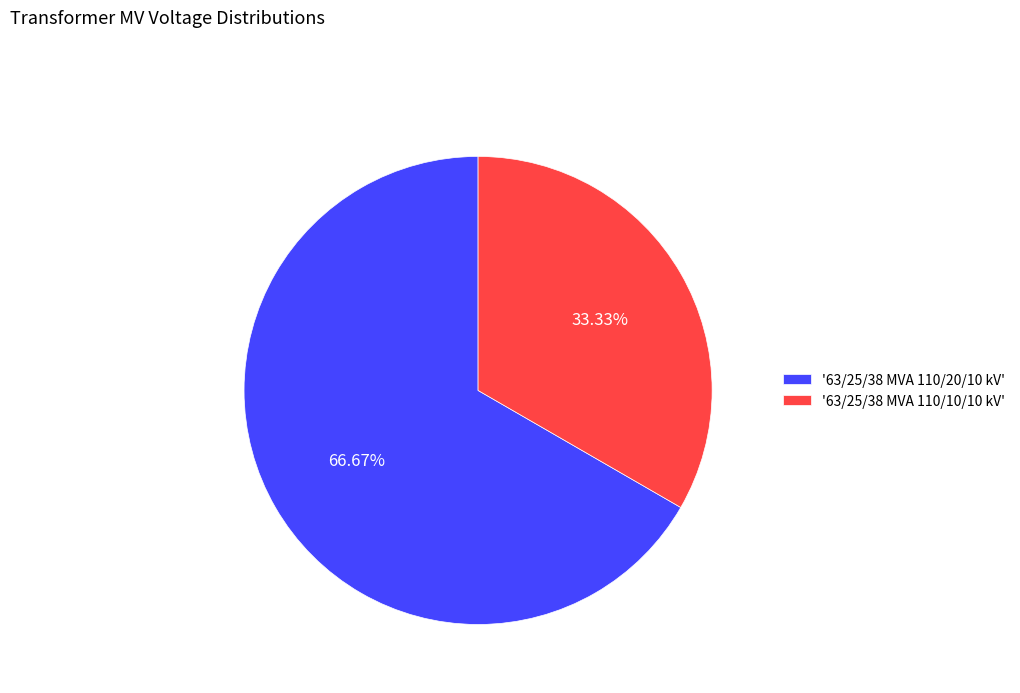

Which slice represents more than half of the pie?

'63/25/38 MVA 110/20/10 kV'